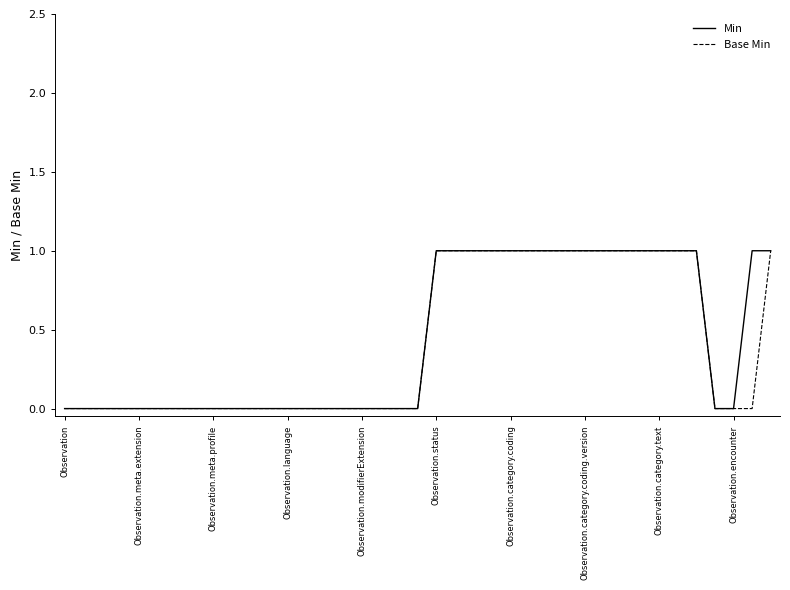

Rank the series by their average value, from highest to lowest.

Min, Base Min